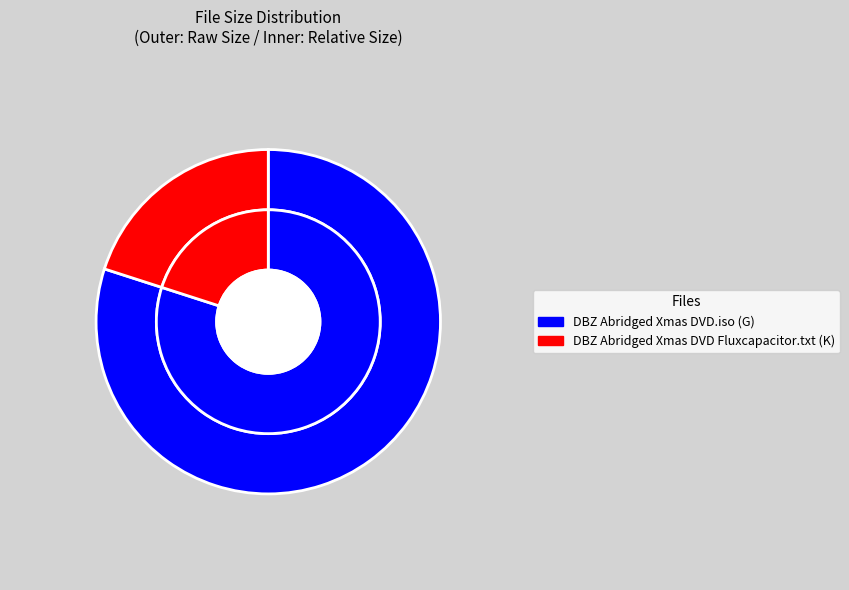

Which slice represents more than half of the pie?

DBZ Abridged Xmas DVD.iso